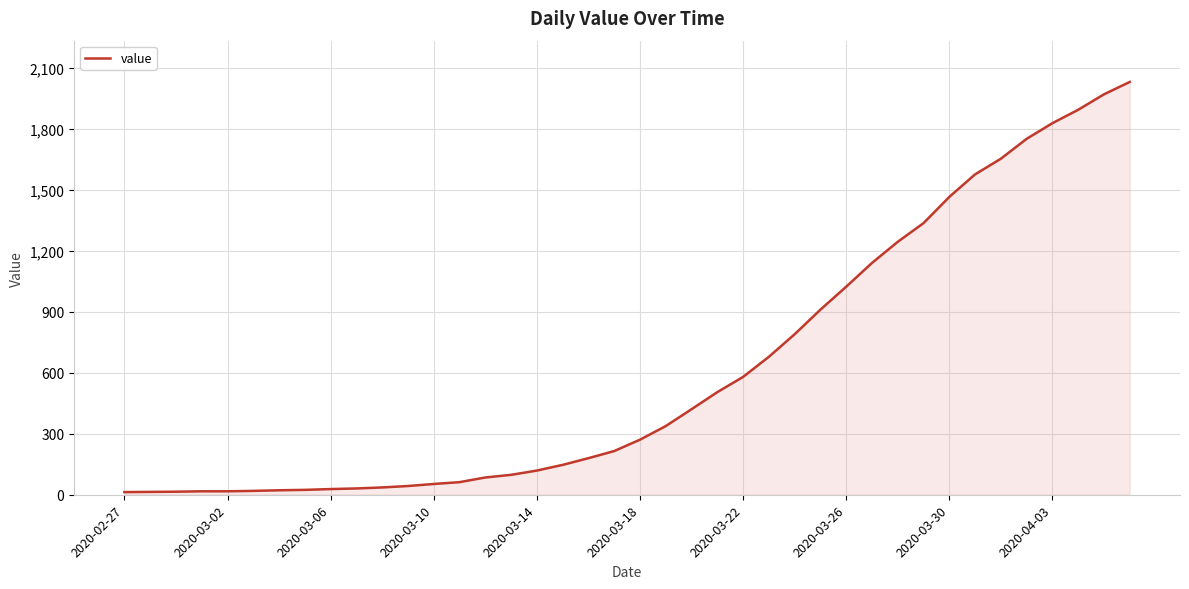

What is the difference between the maximum and minimum values?

2019